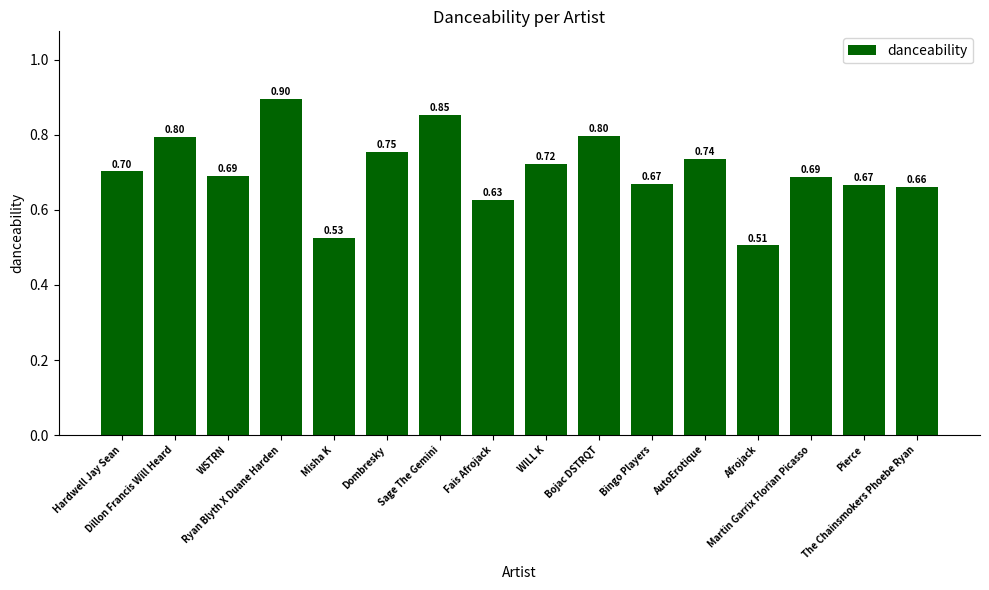

How many bars are there in total?

16